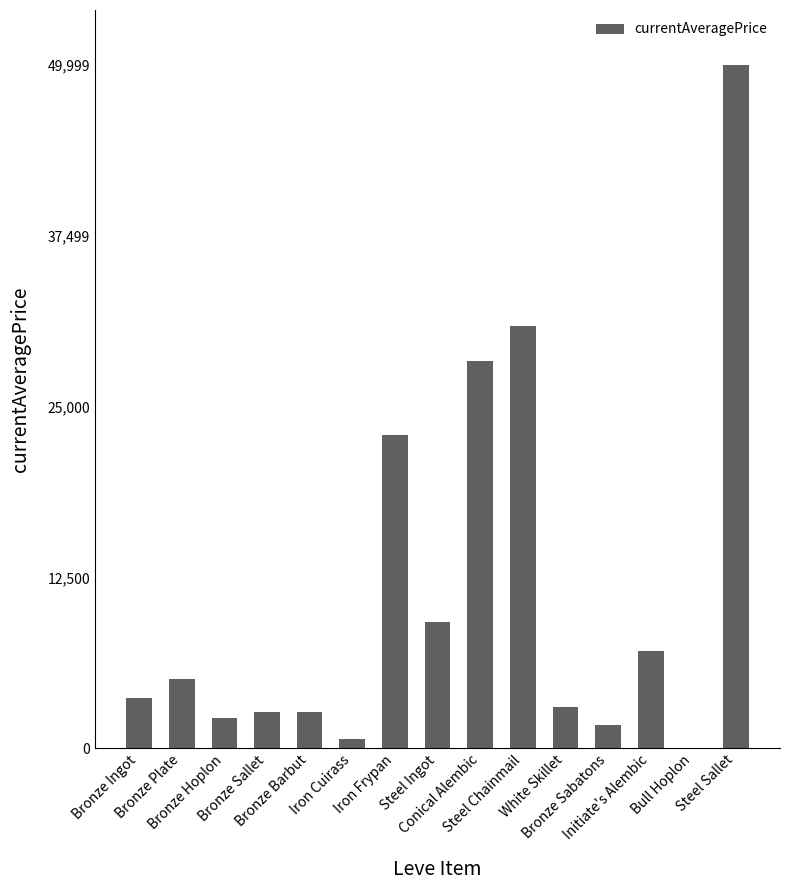

What is the maximum value shown in the chart?

49999.0